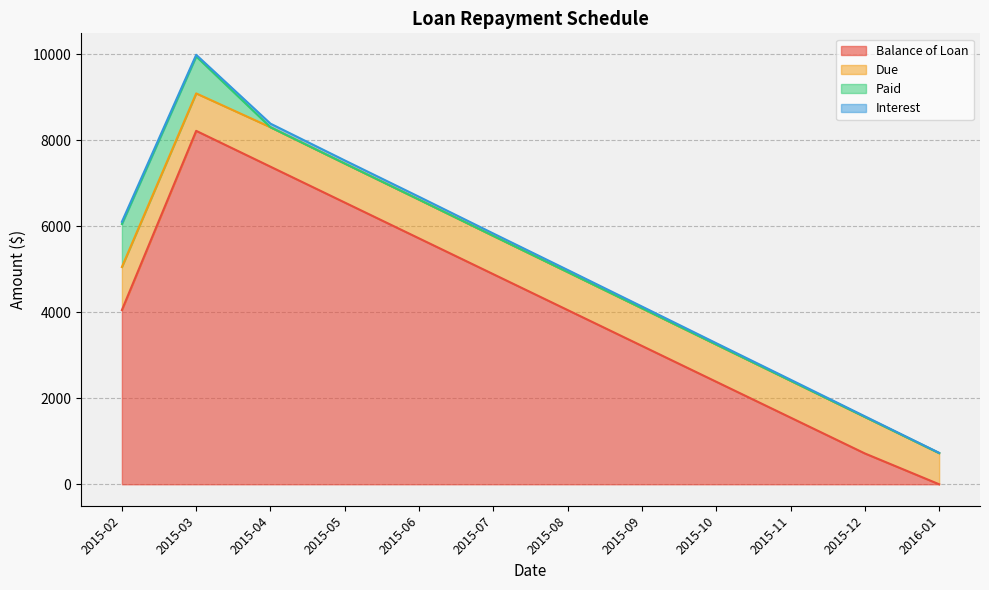

Reading left to right, list all the values displayed in this chart.

Balance of Loan: 4050.0	8216.7	7383.3	6550.0	5716.7	4883.4	4050.0	3216.7	2383.4	1550.0	716.7	0.0
Due: 1001.0	870.6	917.2	906.1	900.1	889.7	883.1	874.6	865.1	857.6	848.6	724.0
Paid: 1001.0	860.0	0.0	0.0	0.0	0.0	0.0	0.0	0.0	0.0	0.0	0.0
Interest: 51.0	37.3	83.8	72.8	66.8	56.4	49.8	41.3	31.7	24.3	15.3	7.3